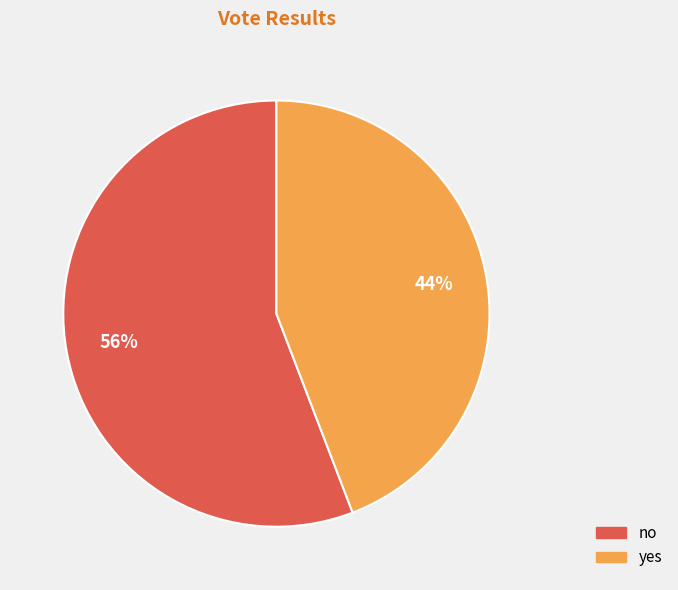

To the nearest percent, what is the average slice percentage?

50%